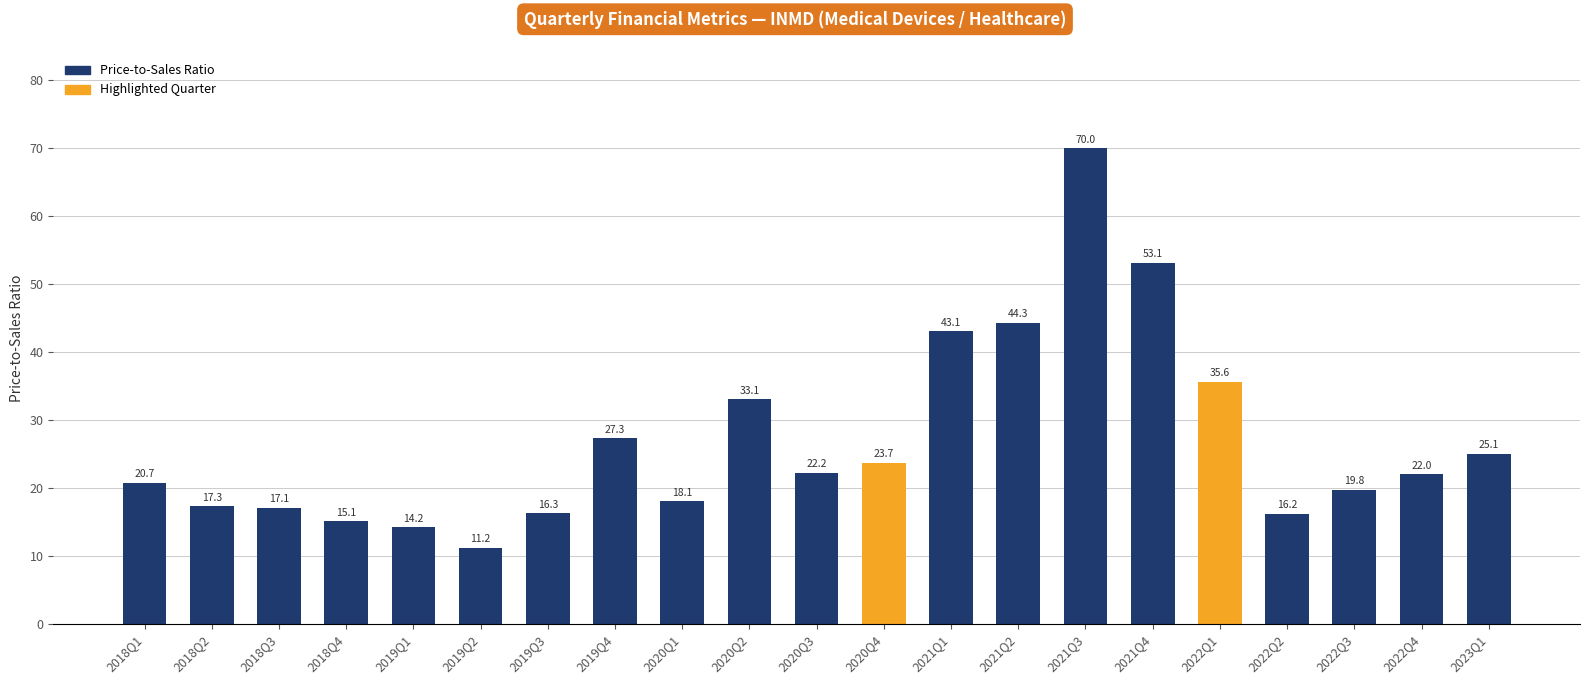

How many values are below 22?

10